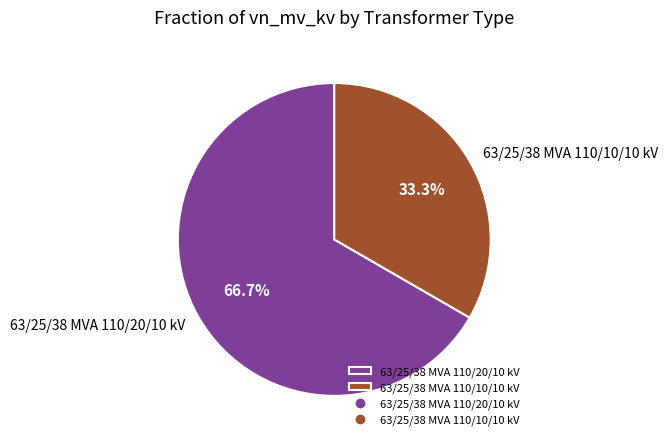

How many segments does this pie chart have?

2